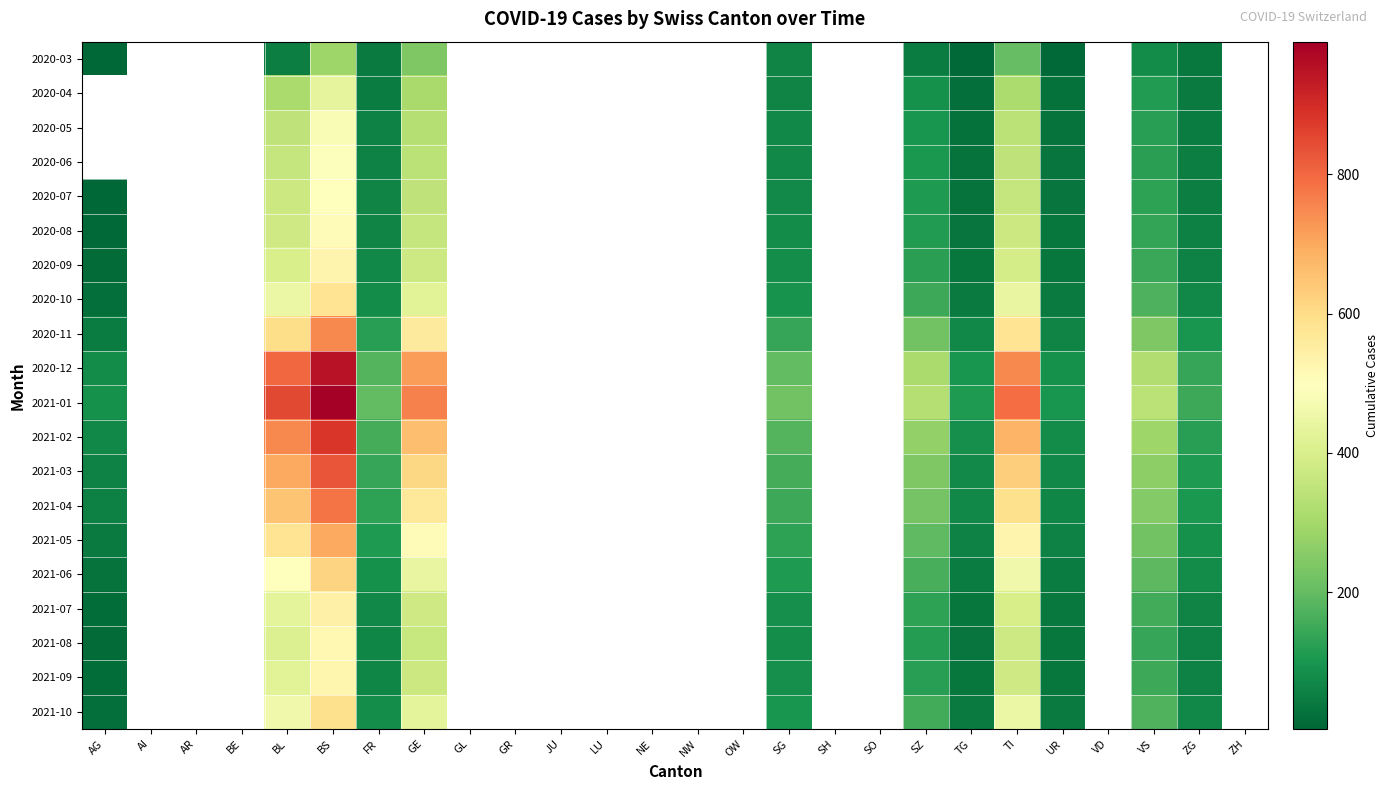

What is the difference between the maximum and minimum values in the 2021-03 series?

770.0